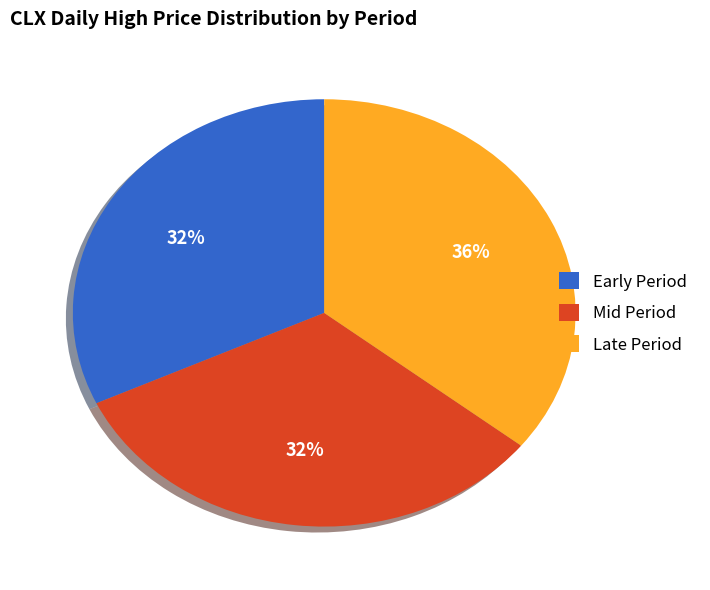

True or false: Late Period accounts for 24% of the total.

False